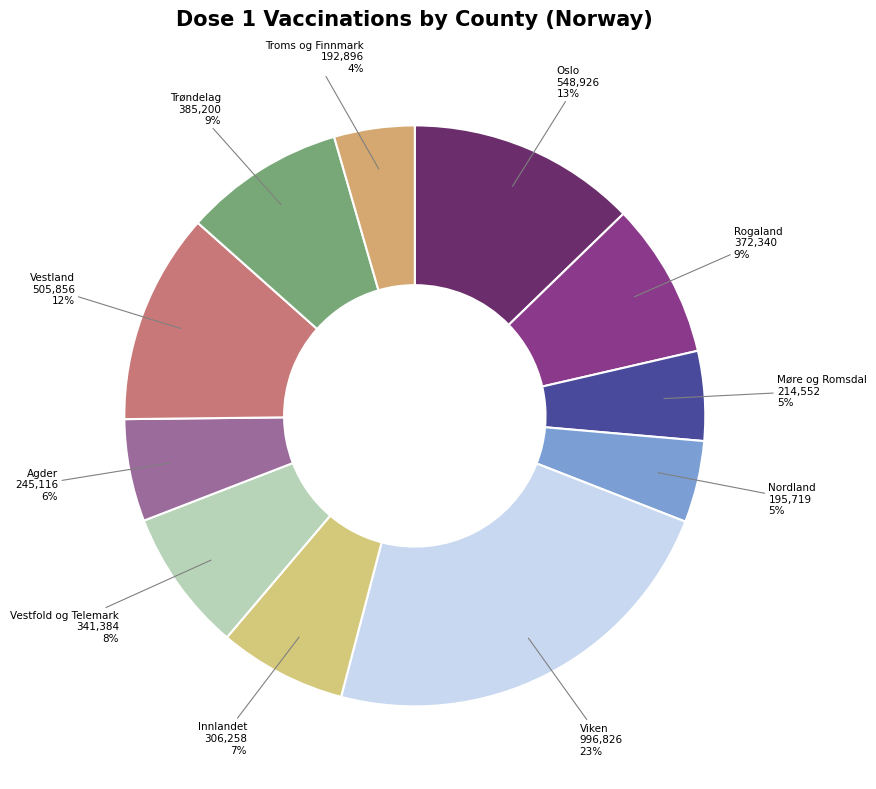

What percentage is the Viken slice, to the nearest percent?

23%